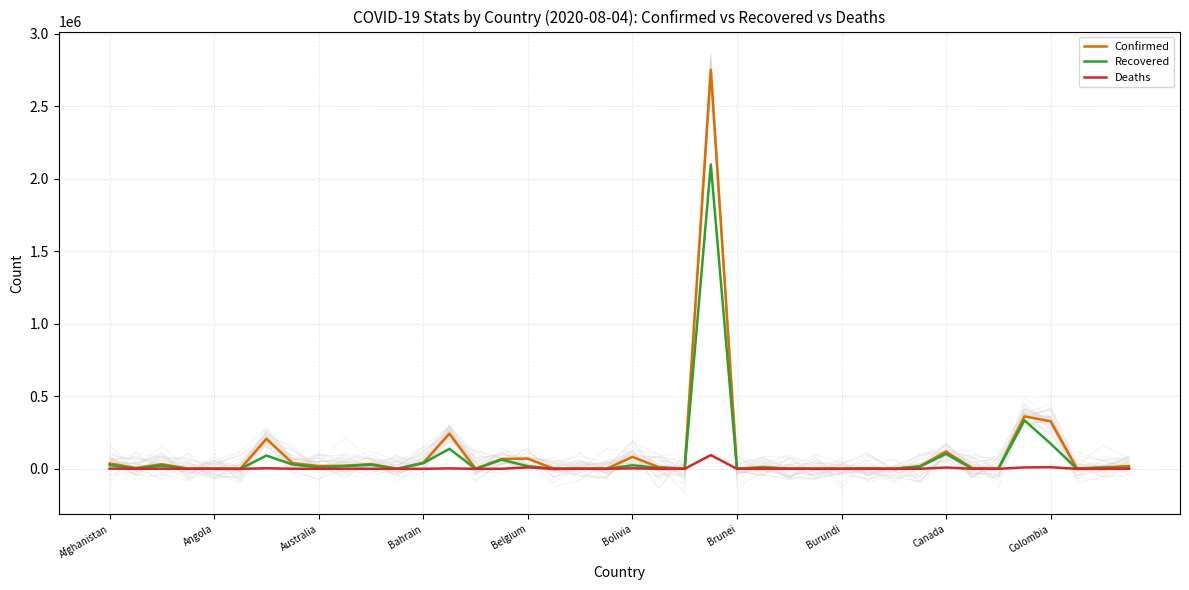

What is the difference between the highest and lowest values at Afghanistan?

35459